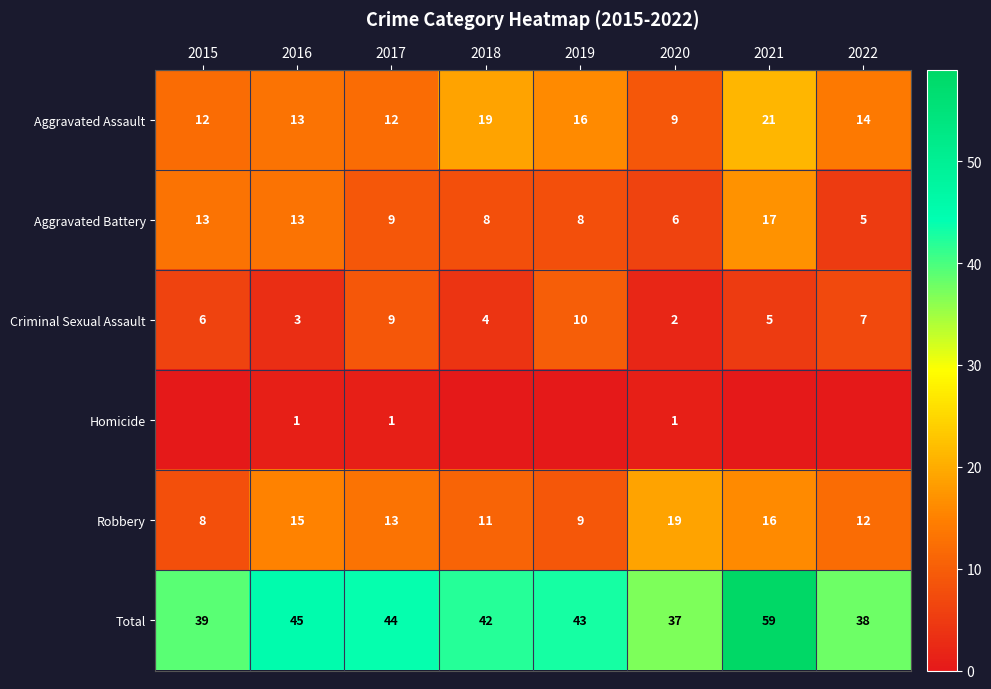

What is the difference between the maximum and second lowest values in the Robbery series?

10